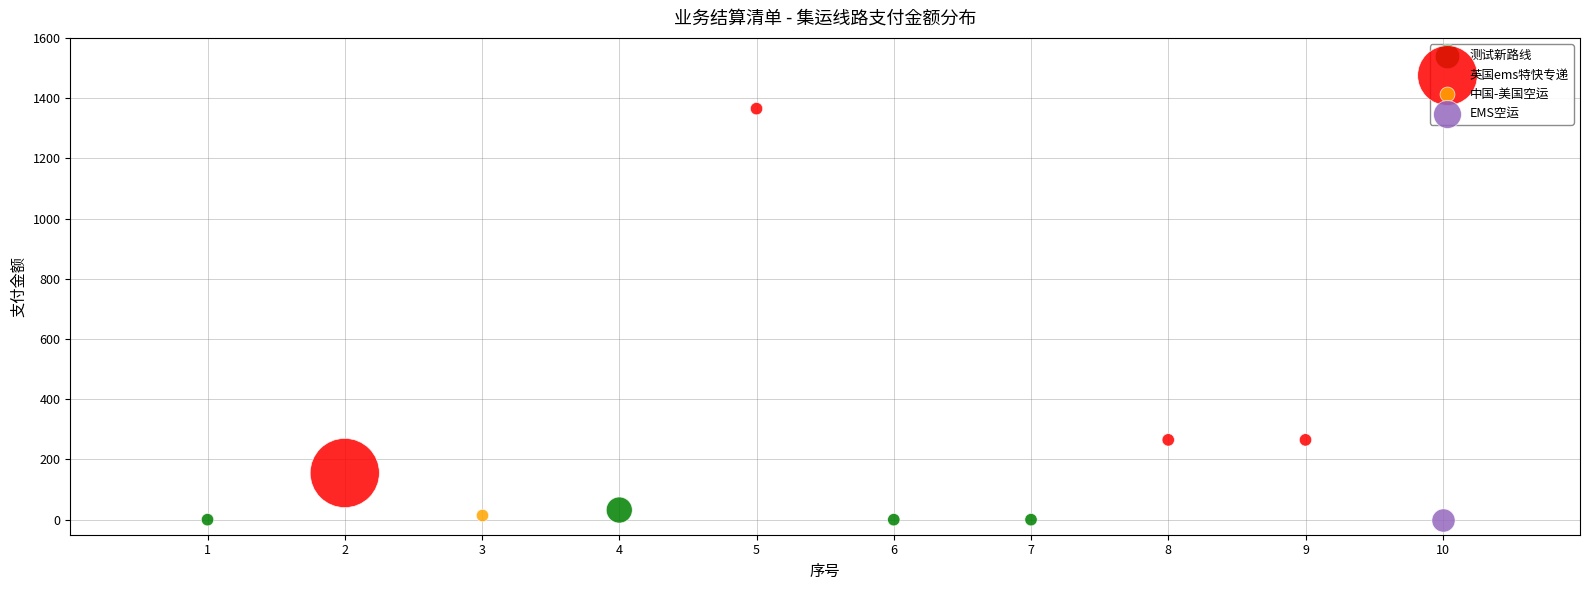

What are all the series names shown in the legend?

测试新路线, 英国ems特快专递, 中国-美国空运, EMS空运